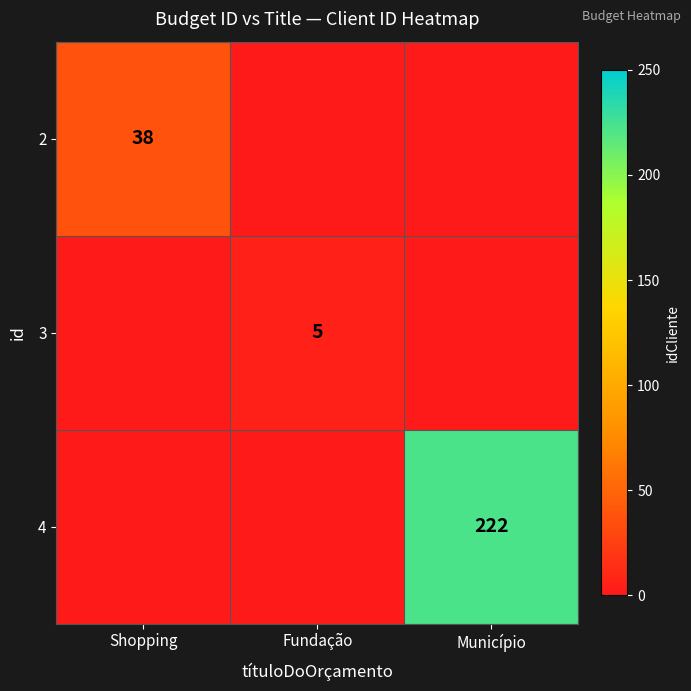

Is the value of 4 at Município greater than the value of 3 at Fundação?

Yes